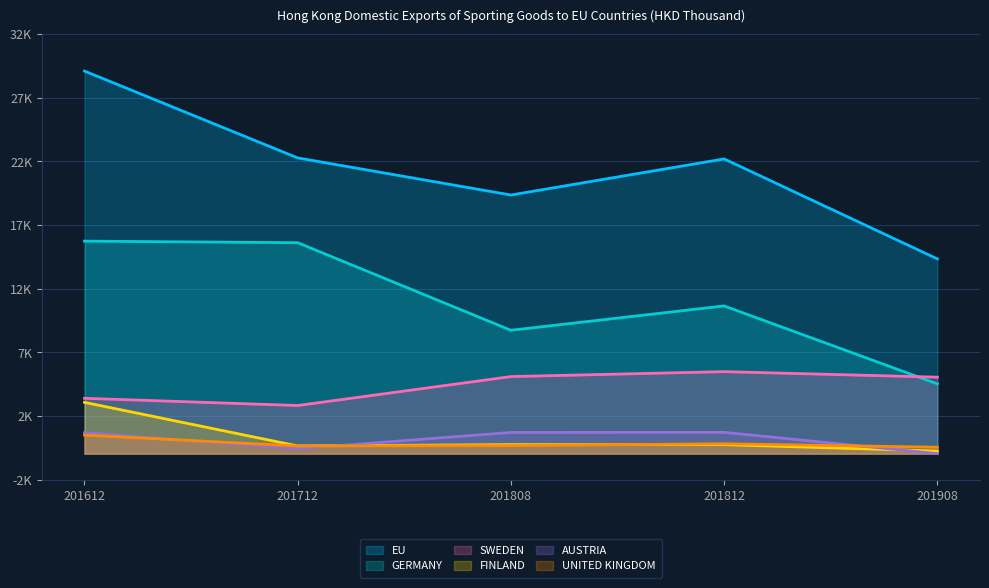

What is the average value of the UNITED KINGDOM series?

769.0